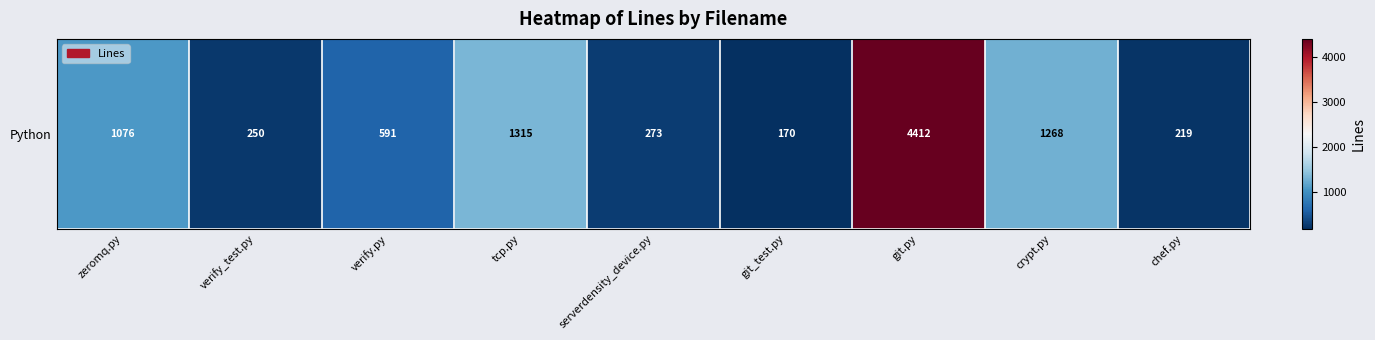

What is the change in value from verify_test.py to git.py?

+4162